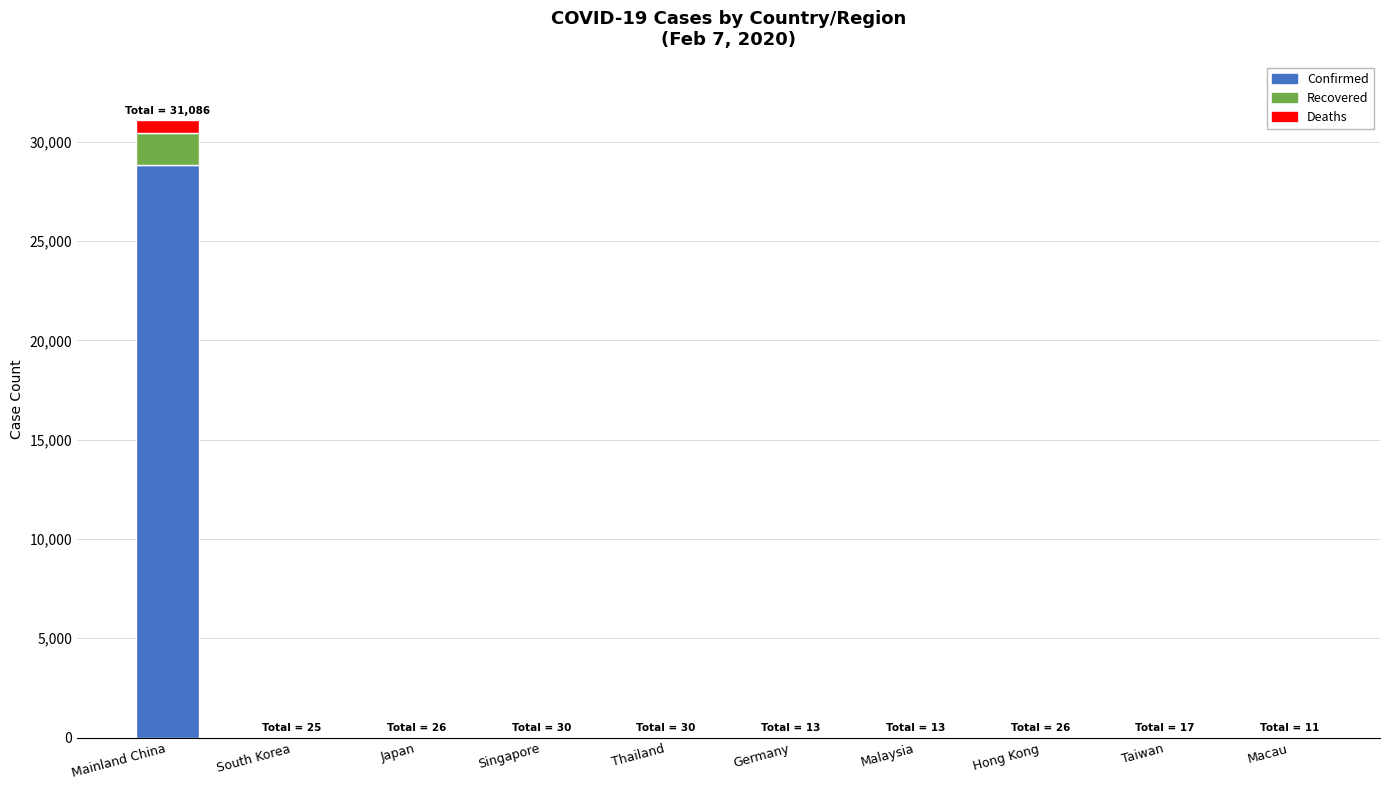

How many categories are shown in the chart?

10